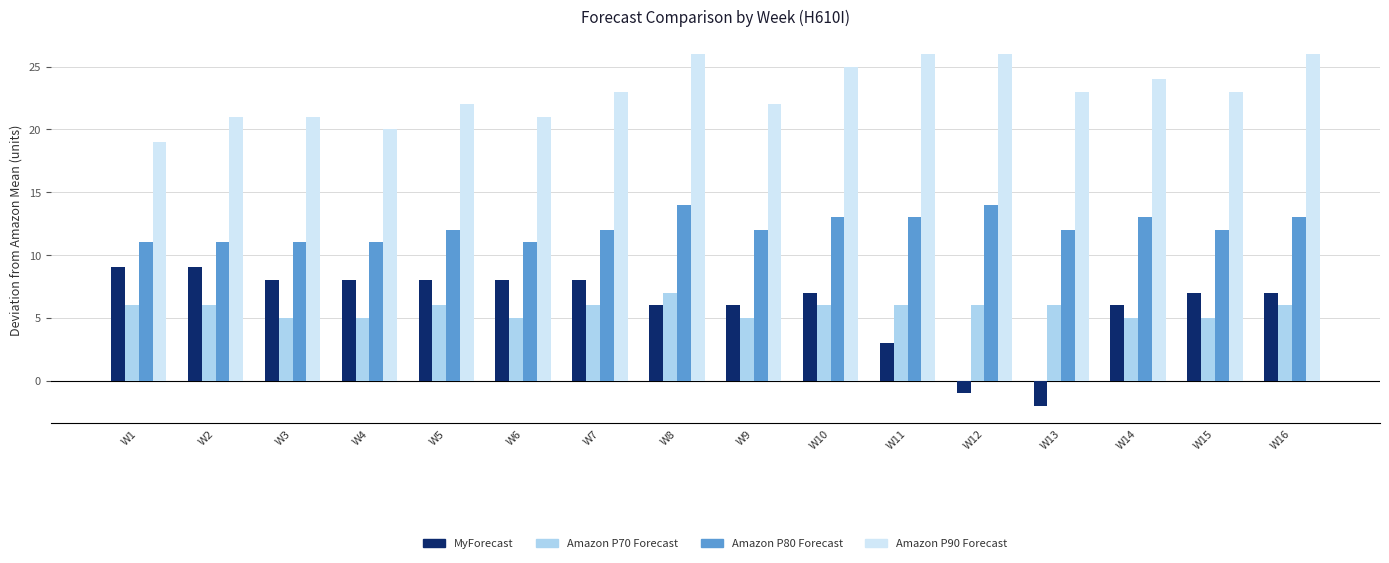

What is the smallest value displayed?

-2